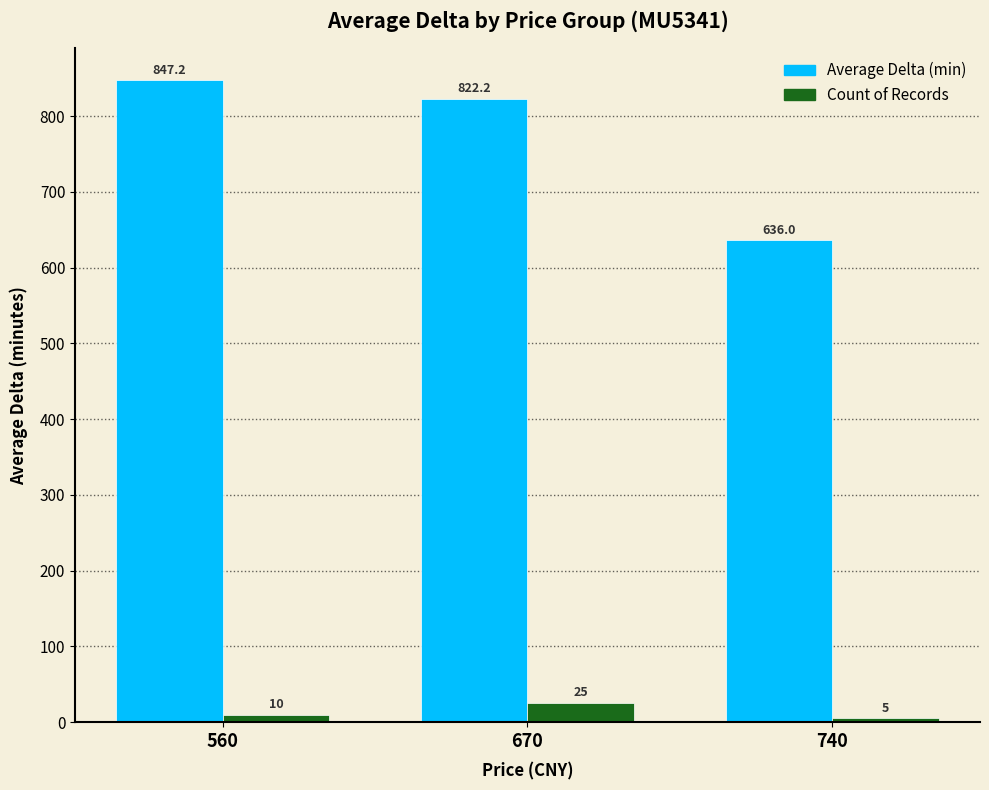

At which category is the sum across all series the highest?

560